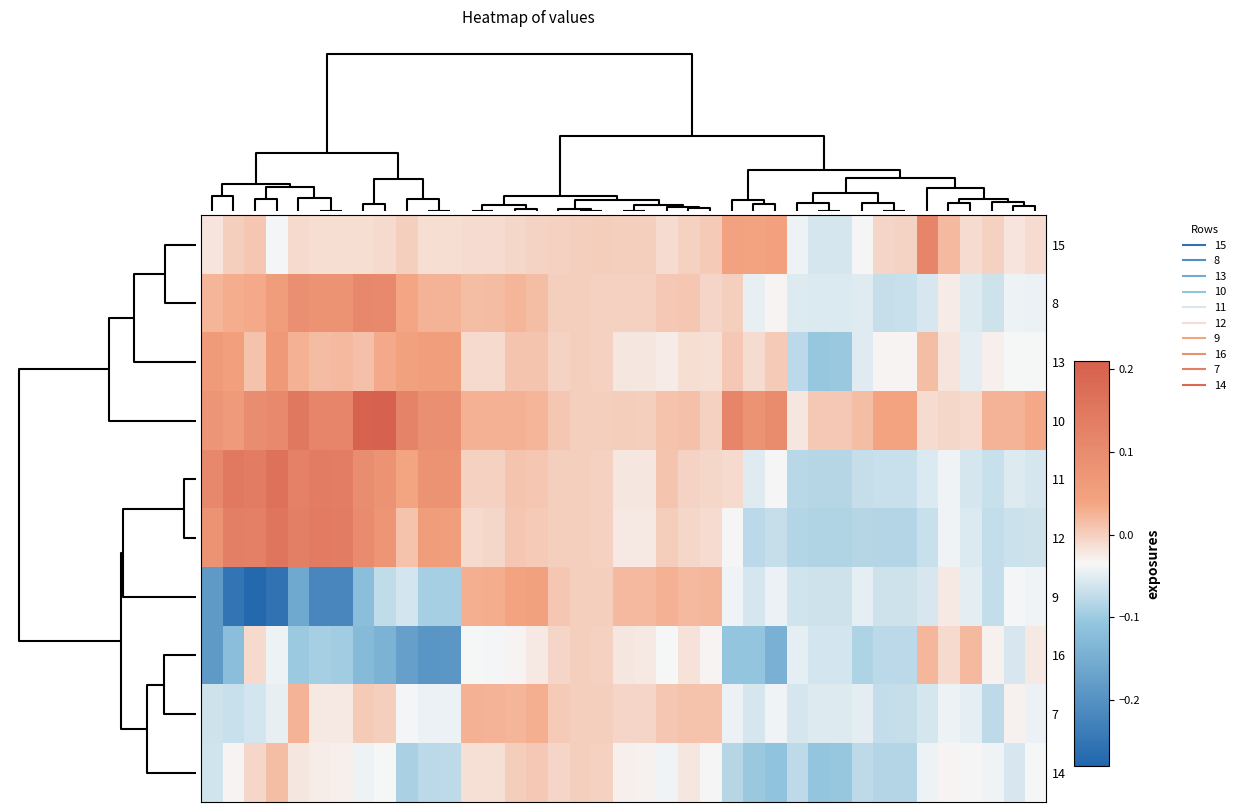

Reading left to right, list all the values displayed in this chart.

15: -0.0	0.0	0.0	-0.0	-0.0	-0.0	-0.0	-0.0	-0.0	-0.0	-0.0	-0.0	-0.0	-0.0	-0.0	-0.0	-0.0	0.0	0.0	0.0	0.0	-0.0	-0.0	0.0	0.0	0.0	0.0	-0.0	-0.1	-0.1	-0.0	-0.0	-0.0	0.1	0.0	-0.0	-0.0	-0.0	-0.0
8: 0.0	0.0	0.0	0.1	0.1	0.1	0.1	0.1	0.1	0.0	0.0	0.0	0.0	0.0	0.0	0.0	0.0	0.0	-0.0	-0.0	-0.0	0.0	0.0	-0.0	0.0	-0.0	-0.0	-0.1	-0.1	-0.1	-0.1	-0.1	-0.1	-0.1	-0.0	-0.1	-0.1	-0.0	-0.0
13: 0.1	0.1	0.0	0.1	0.0	0.0	0.0	0.0	0.0	0.0	0.1	0.1	-0.0	-0.0	0.0	0.0	-0.0	0.0	-0.0	-0.0	-0.0	-0.0	-0.0	-0.0	0.0	-0.0	0.0	-0.1	-0.1	-0.1	-0.1	-0.0	-0.0	0.0	-0.0	-0.0	-0.0	-0.0	-0.0
10: 0.1	0.1	0.1	0.1	0.1	0.1	0.1	0.2	0.2	0.1	0.1	0.1	0.0	0.0	0.0	0.0	0.0	0.0	0.0	0.0	0.0	0.0	0.0	-0.0	0.1	0.1	0.1	-0.0	0.0	0.0	0.0	0.0	0.0	-0.0	-0.0	-0.0	0.0	0.0	0.0
11: 0.1	0.1	0.1	0.2	0.1	0.1	0.1	0.1	0.1	0.0	0.1	0.1	-0.0	-0.0	0.0	0.0	0.0	0.0	-0.0	-0.0	-0.0	0.0	-0.0	-0.0	-0.0	-0.1	-0.0	-0.1	-0.1	-0.1	-0.1	-0.1	-0.1	-0.1	-0.0	-0.1	-0.1	-0.1	-0.1
12: 0.1	0.1	0.1	0.2	0.1	0.1	0.1	0.1	0.1	0.0	0.1	0.1	-0.0	-0.0	0.0	0.0	-0.0	0.0	-0.0	-0.0	-0.0	0.0	-0.0	-0.0	-0.0	-0.1	-0.1	-0.1	-0.1	-0.1	-0.1	-0.1	-0.1	-0.1	-0.0	-0.1	-0.1	-0.1	-0.1
9: -0.2	-0.3	-0.3	-0.3	-0.2	-0.2	-0.2	-0.1	-0.1	-0.1	-0.1	-0.1	0.0	0.0	0.0	0.0	0.0	0.0	-0.0	0.0	0.0	0.0	0.0	0.0	-0.0	-0.1	-0.0	-0.1	-0.1	-0.1	-0.0	-0.1	-0.1	-0.1	-0.0	-0.0	-0.1	-0.0	-0.0
16: -0.2	-0.1	-0.0	-0.0	-0.1	-0.1	-0.1	-0.1	-0.1	-0.2	-0.2	-0.2	-0.0	-0.0	-0.0	-0.0	-0.0	0.0	-0.0	-0.0	-0.0	-0.0	-0.0	-0.0	-0.1	-0.1	-0.1	-0.0	-0.1	-0.1	-0.1	-0.1	-0.1	0.0	-0.0	0.0	-0.0	-0.1	-0.0
7: -0.1	-0.1	-0.1	-0.0	0.0	-0.0	-0.0	0.0	-0.0	-0.0	-0.0	-0.0	0.0	0.0	0.0	0.0	0.0	0.0	0.0	-0.0	-0.0	0.0	0.0	0.0	-0.0	-0.1	-0.0	-0.1	-0.1	-0.1	-0.0	-0.1	-0.1	-0.1	-0.0	-0.0	-0.1	-0.0	-0.0
14: -0.1	-0.0	-0.0	0.0	-0.0	-0.0	-0.0	-0.0	-0.0	-0.1	-0.1	-0.1	-0.0	-0.0	0.0	0.0	-0.0	0.0	-0.0	-0.0	-0.0	-0.0	-0.0	-0.0	-0.1	-0.1	-0.1	-0.1	-0.1	-0.1	-0.1	-0.1	-0.1	-0.0	-0.0	-0.0	-0.0	-0.1	-0.0